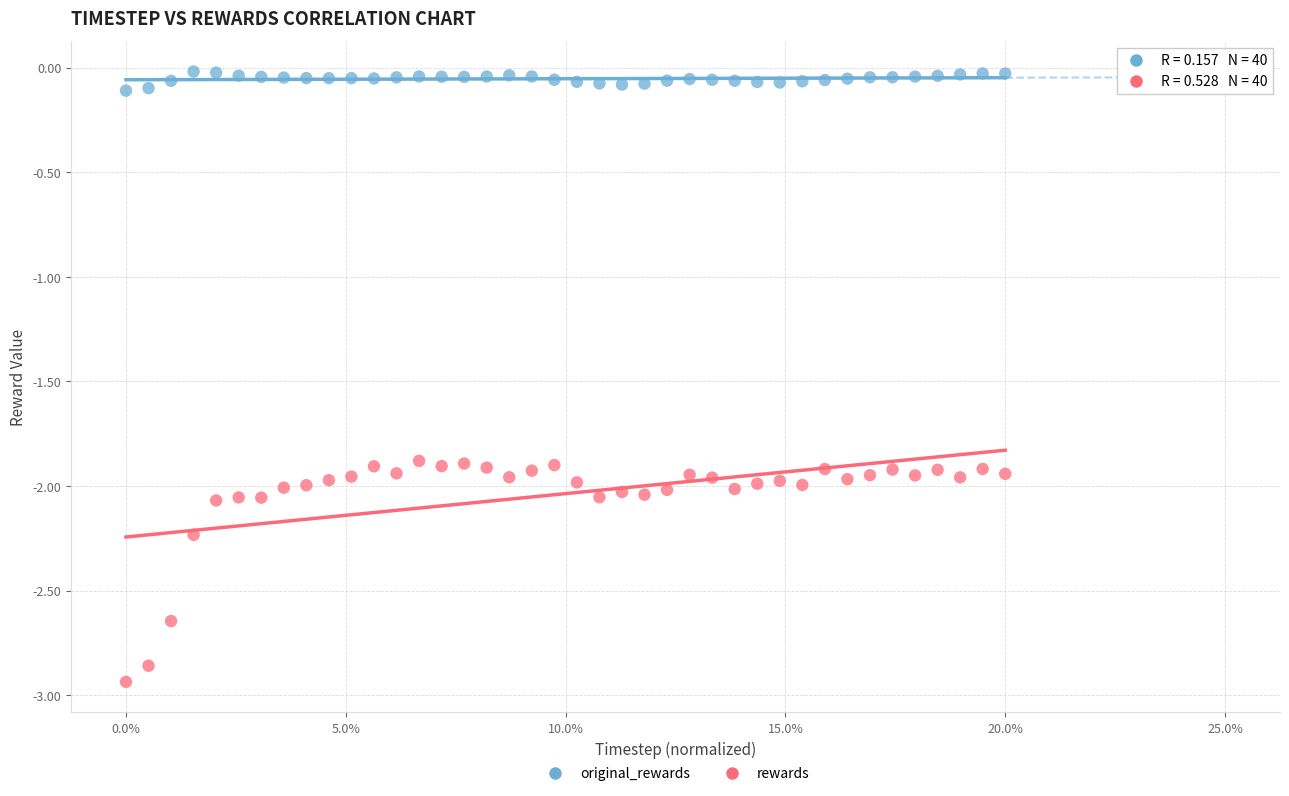

Which series has the largest Y range (max minus min)?

rewards